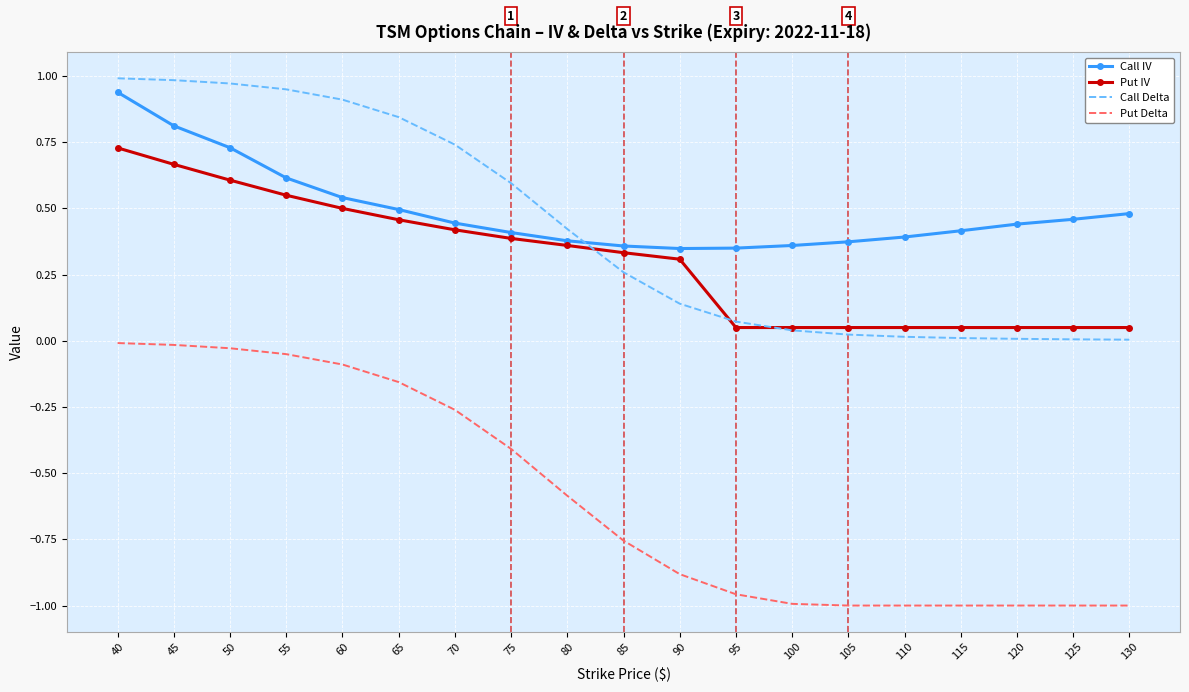

Between 45 and 85, which series saw the biggest shift?

Put Delta